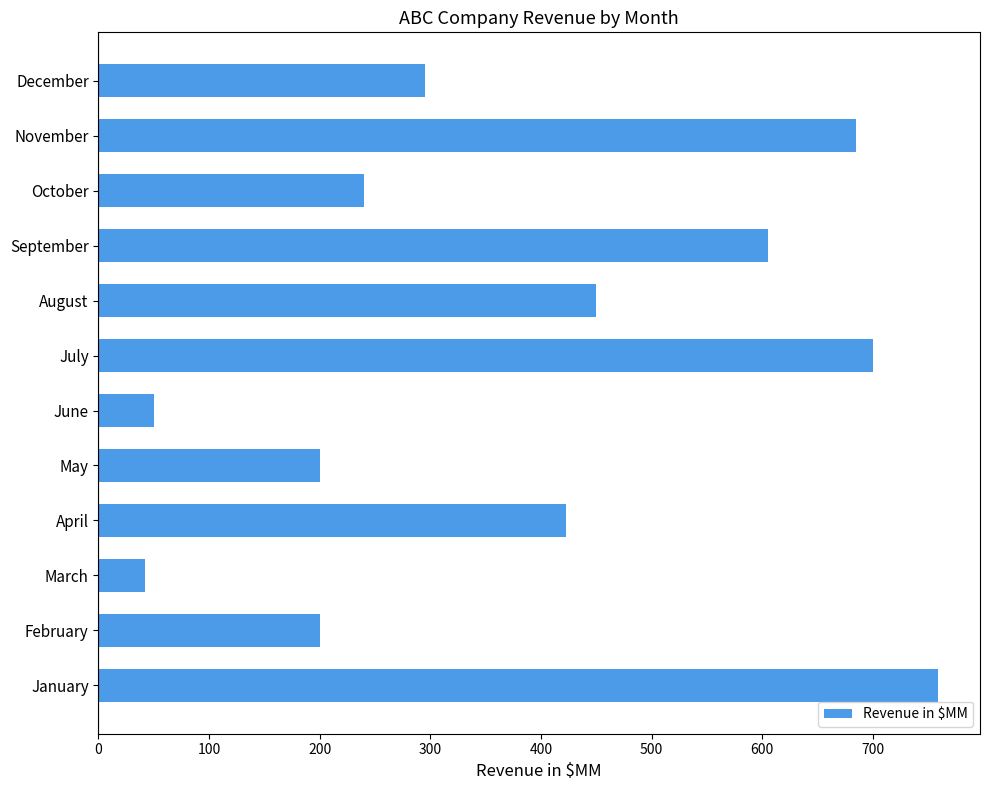

Reading bottom to top, transcribe all the data shown in this chart.

759	200	42	423	200	50	700	450	605	240	685	295